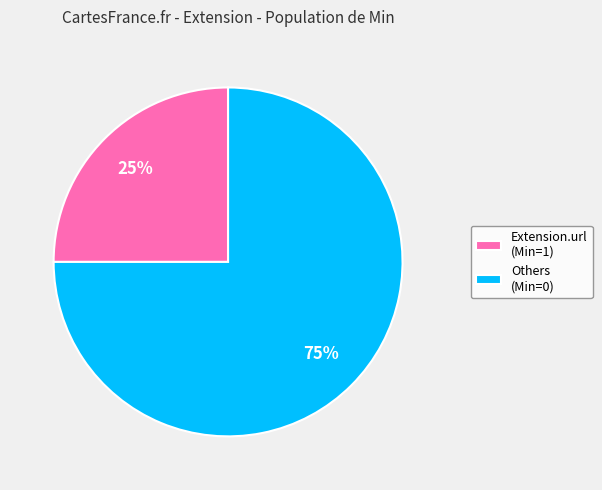

Is there a majority slice in this chart?

Yes